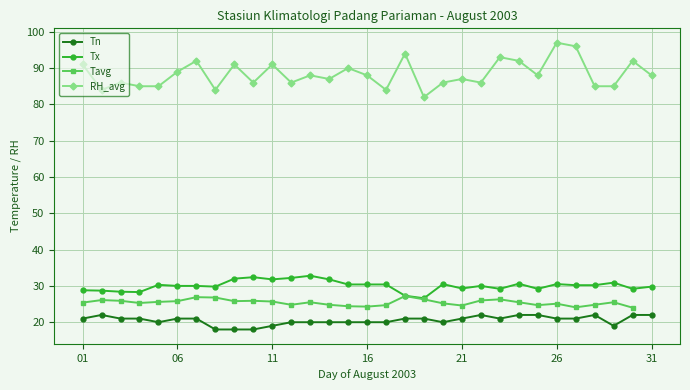

Does the chart display data point markers on the line(s)?

Yes